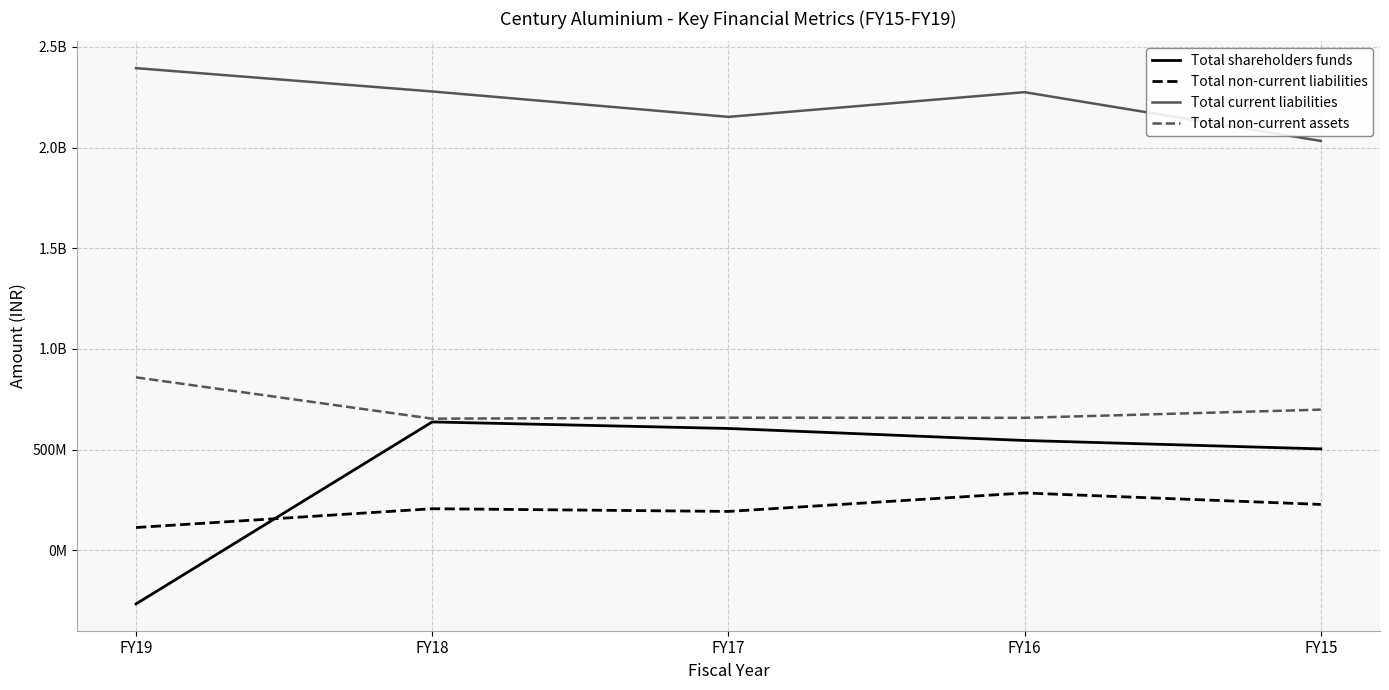

Between FY18 and FY16, which series saw the biggest shift?

Total shareholders funds